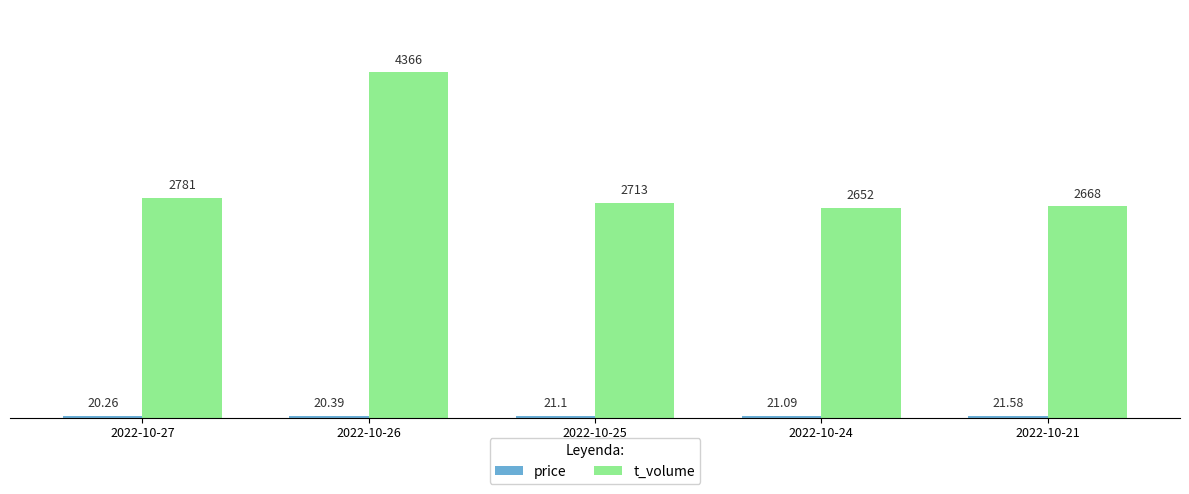

Rank the categories by t_volume value from lowest to highest.

2022-10-24, 2022-10-21, 2022-10-25, 2022-10-27, 2022-10-26